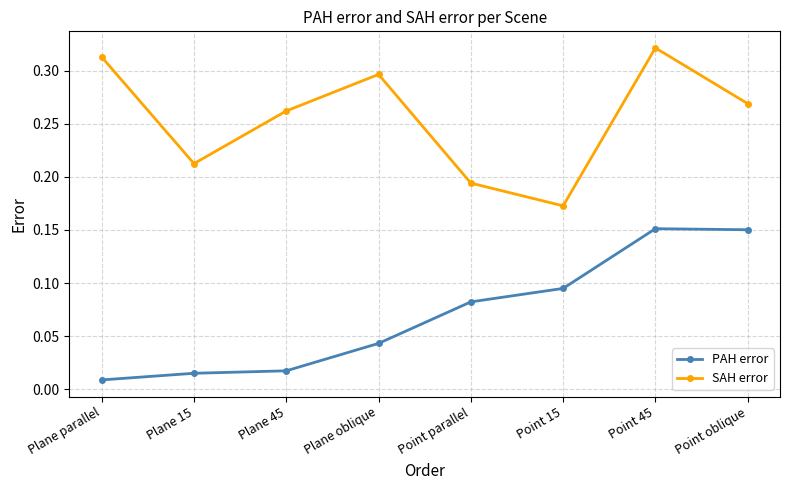

What is the label of the 7th point from the left?

Point 45